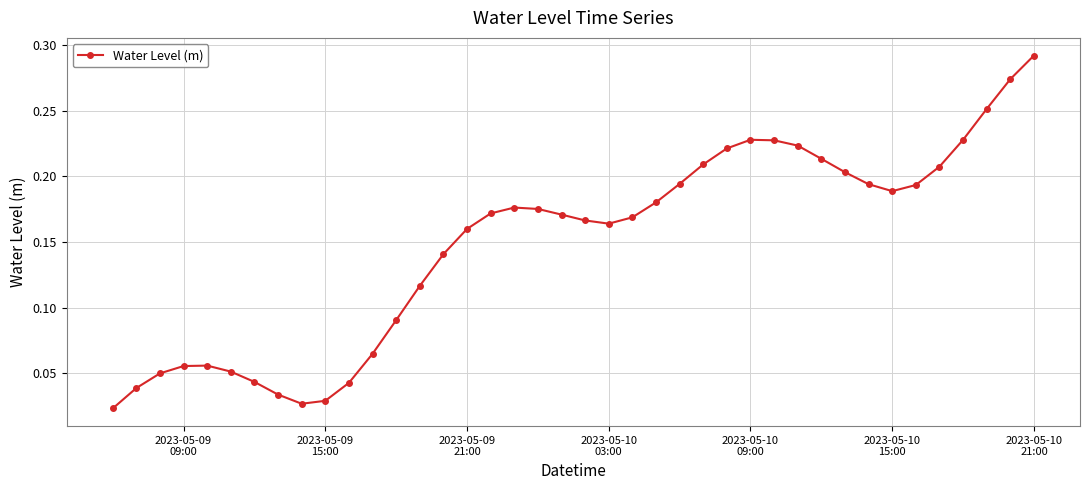

What is the sum of all values?

5.9